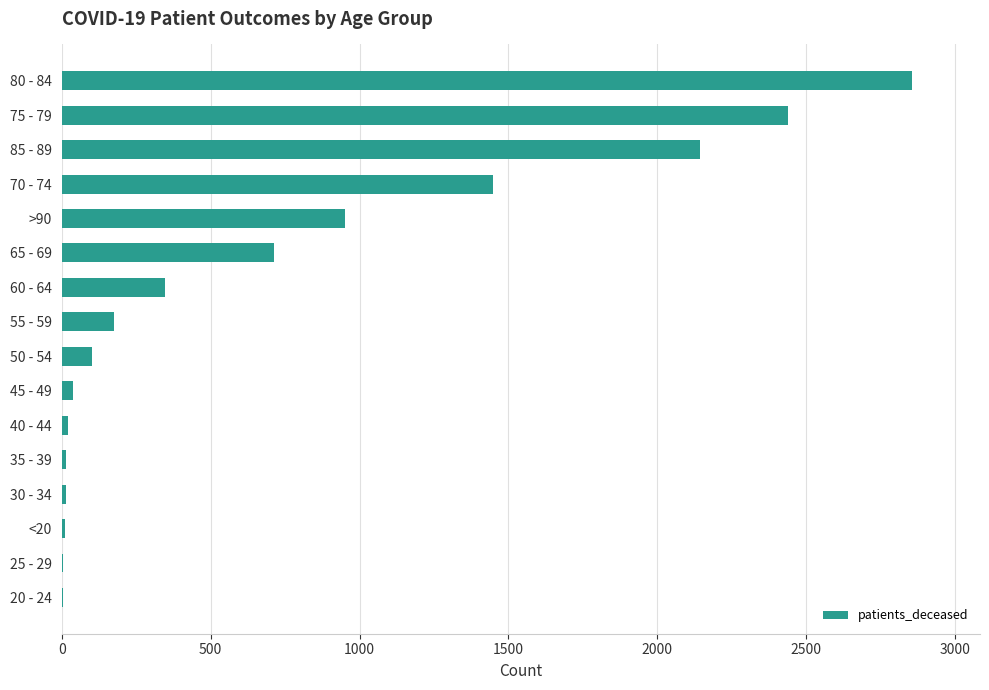

What is the sum of all values?

11279